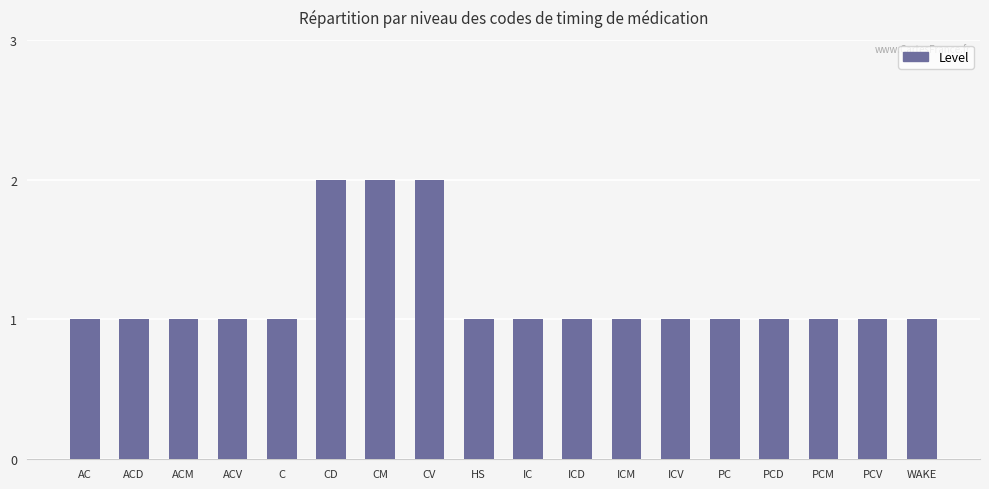

What is the maximum value shown in the chart?

2